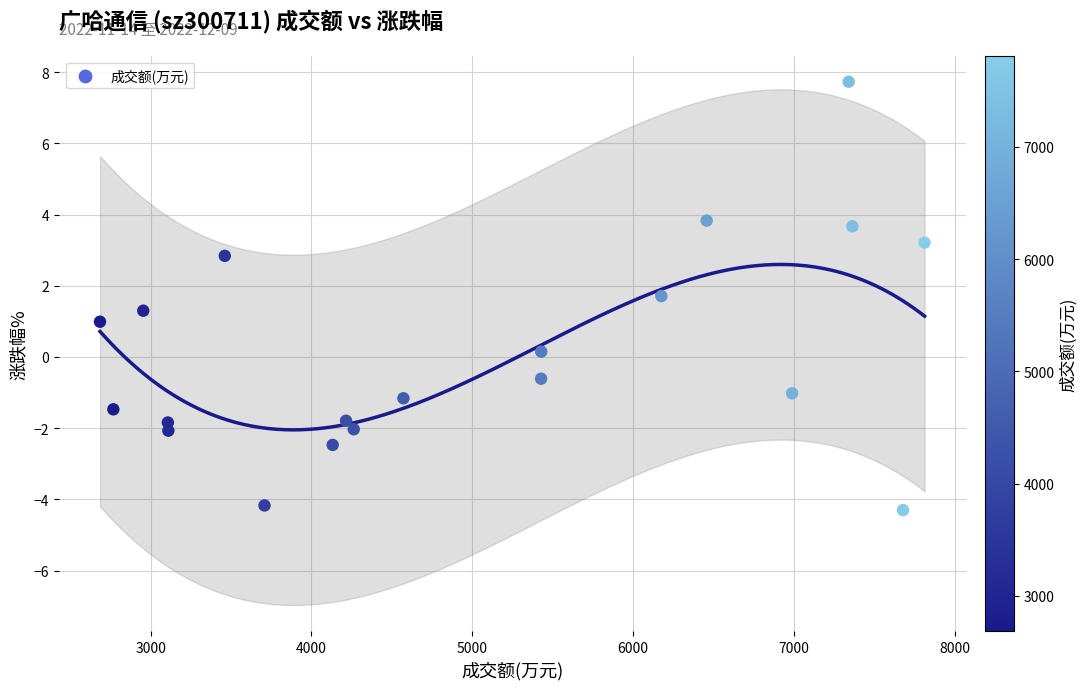

What is the range of X values (max minus min)?

5128.0